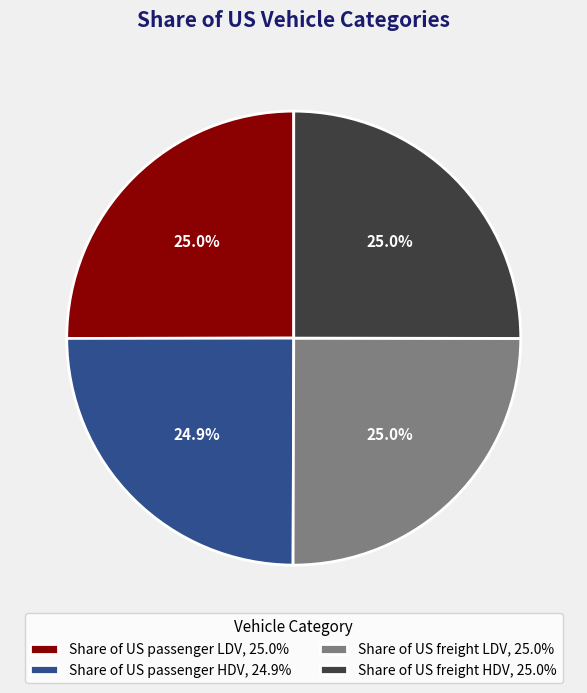

Is Share of US passenger LDV the majority of the pie?

No